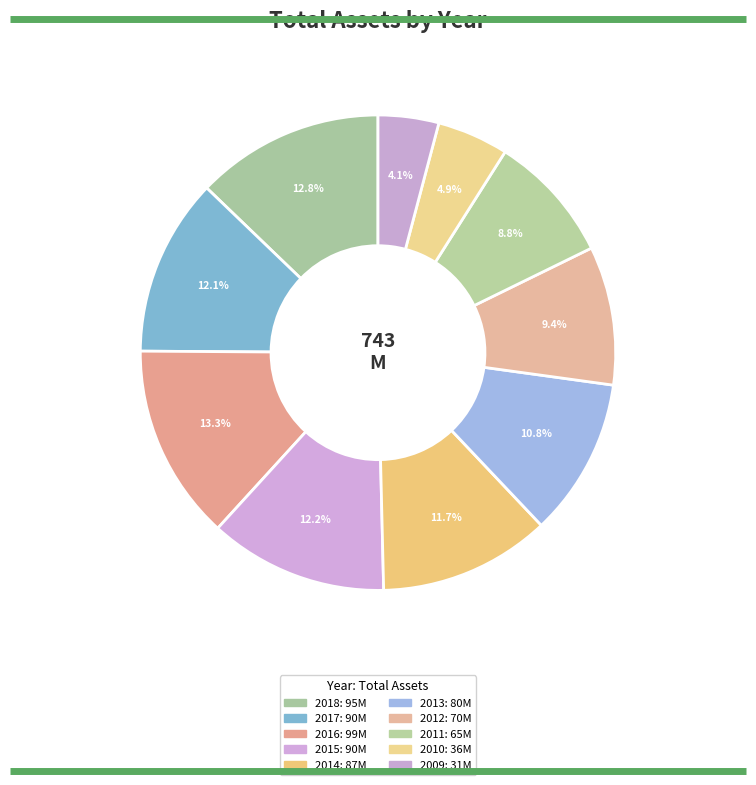

To the nearest percent, what is the combined percentage of 2013 and 2009?

15%